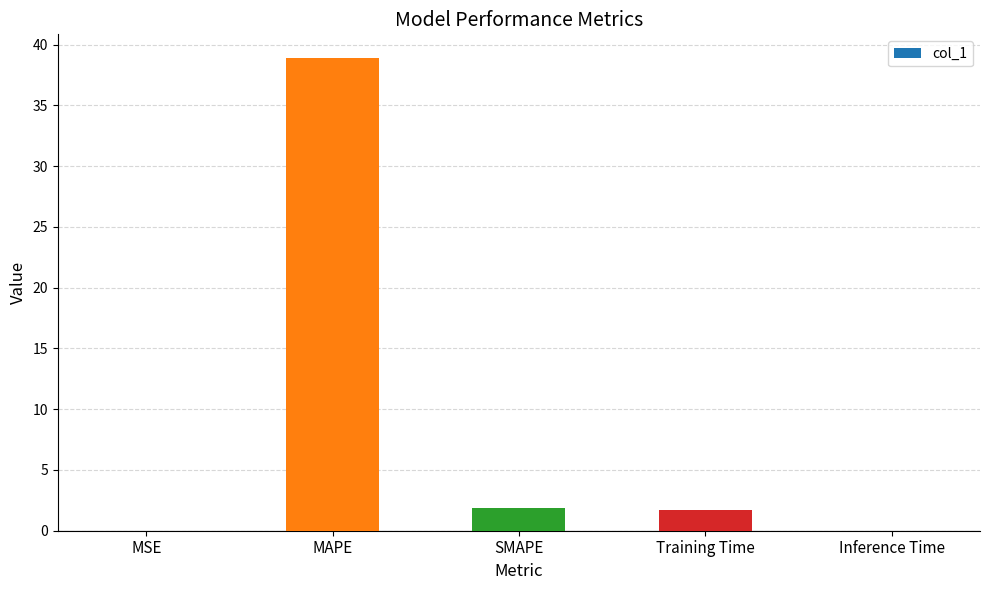

What is the average value?

8.5